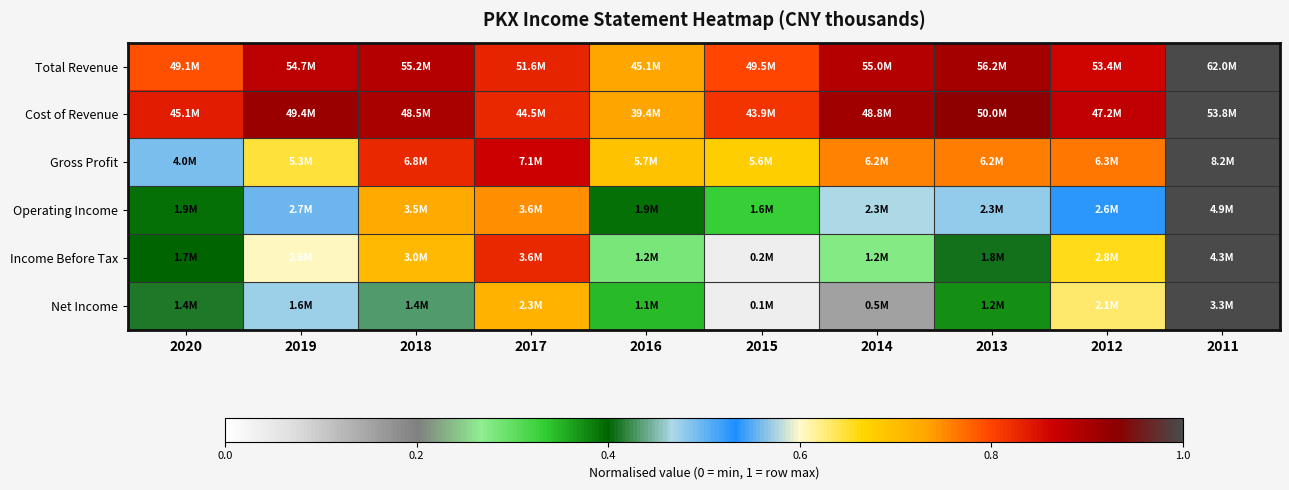

Rank the series by their maximum value, from highest to lowest.

Total Revenue, Cost of Revenue, Gross Profit, Operating Income, Income Before Tax, Net Income